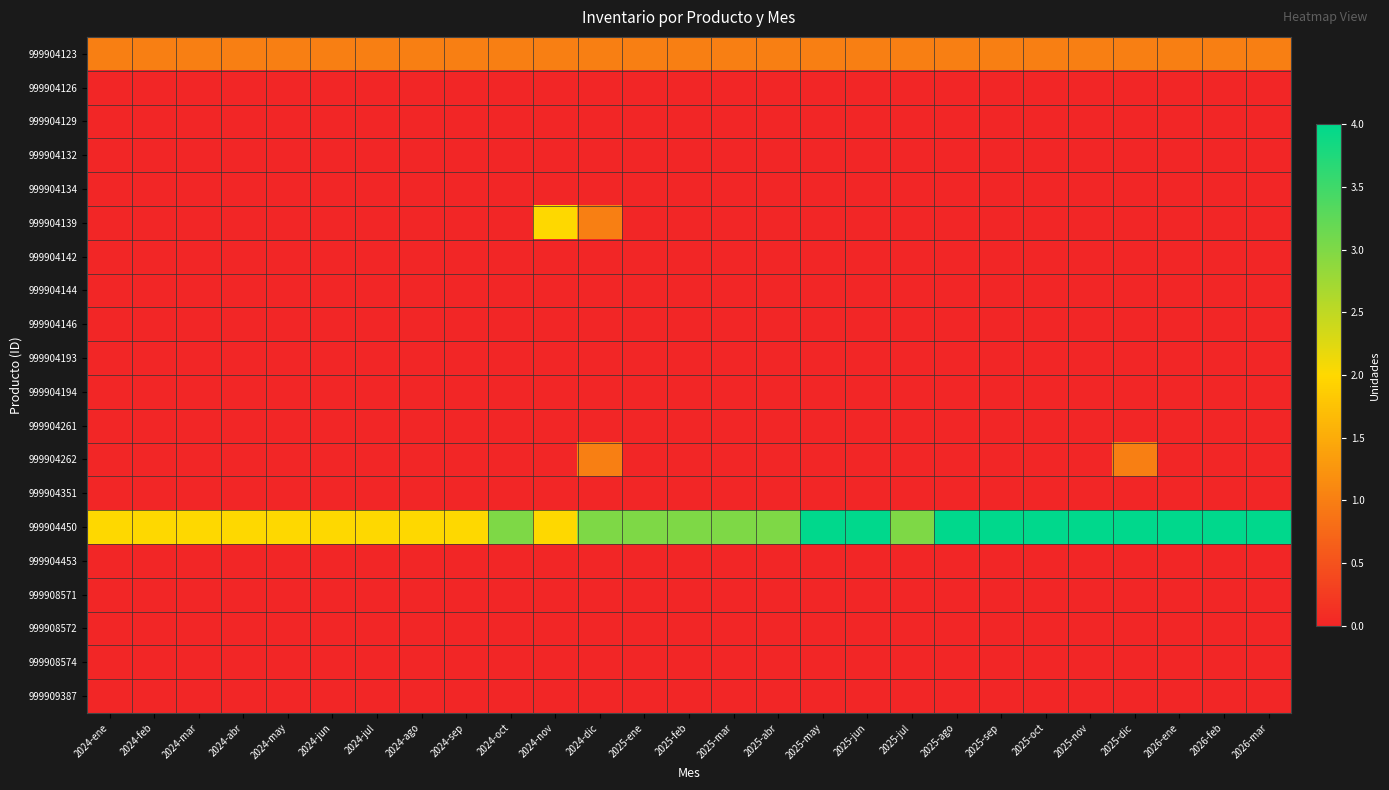

Which has a higher value, 2024-may or 2024-abr?

2024-may